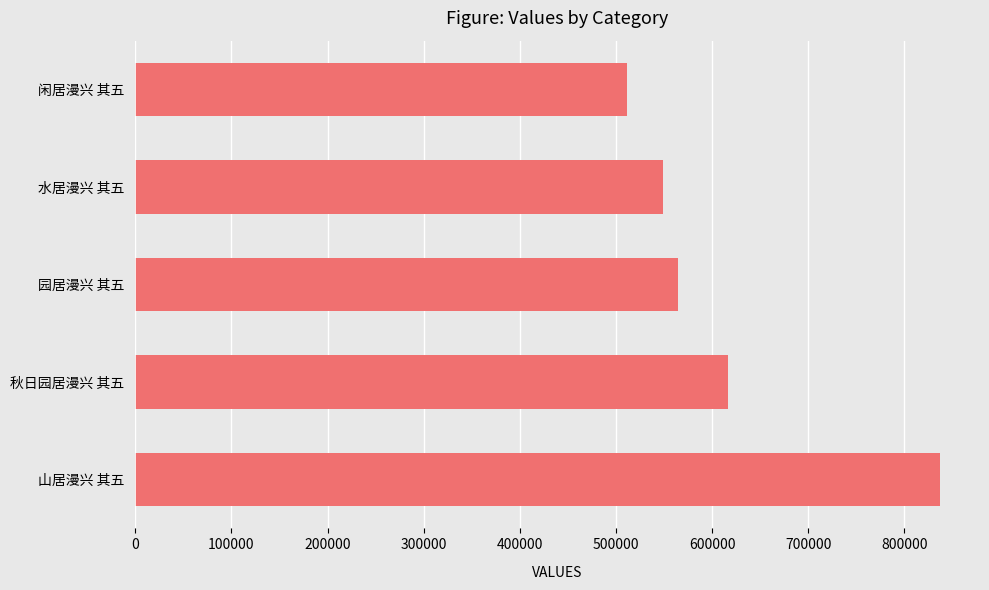

Rank the categories by value from highest to lowest.

山居漫兴 其五, 秋日园居漫兴 其五, 园居漫兴 其五, 水居漫兴 其五, 闲居漫兴 其五